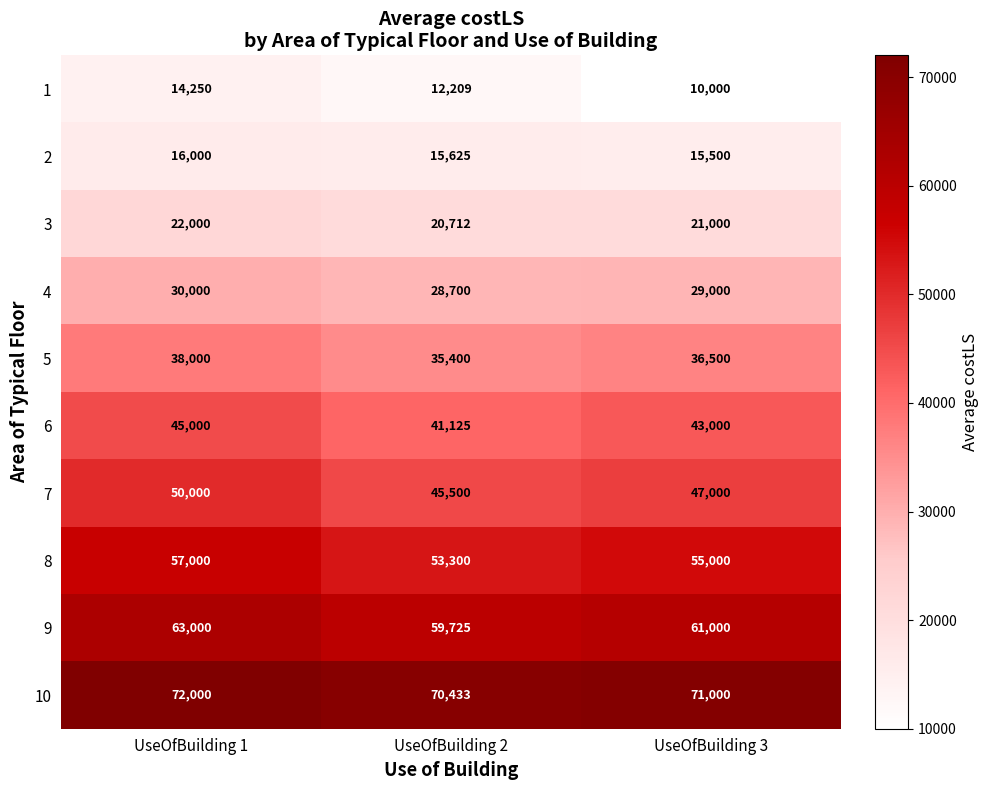

What is the difference between the maximum and minimum values in the 6 series?

3875